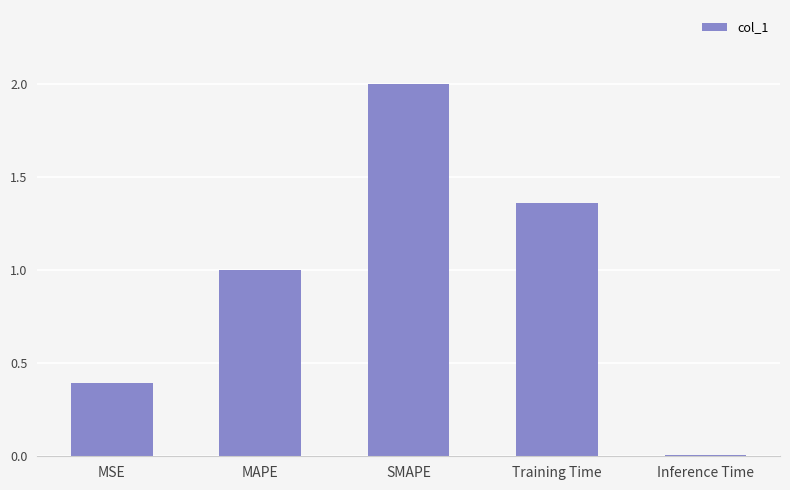

Which has a higher value, SMAPE or Training Time?

SMAPE